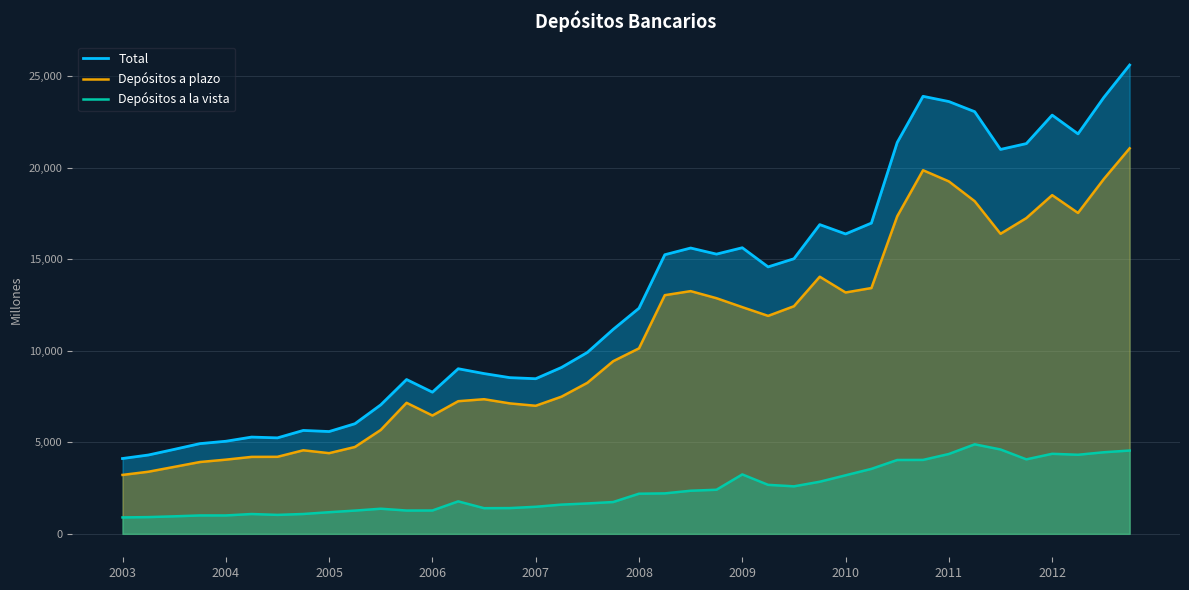

What is the difference between the highest and lowest values at 35?

17241.0